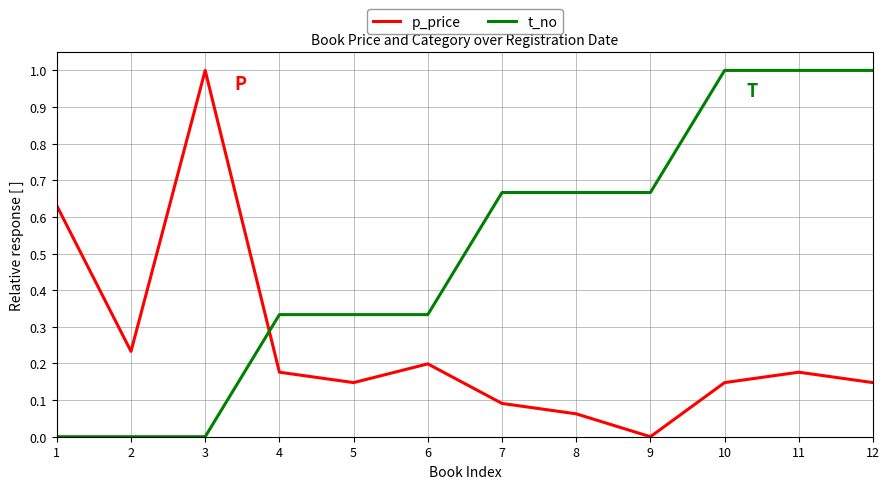

Between 1 and 5, which series saw the biggest shift?

p_price